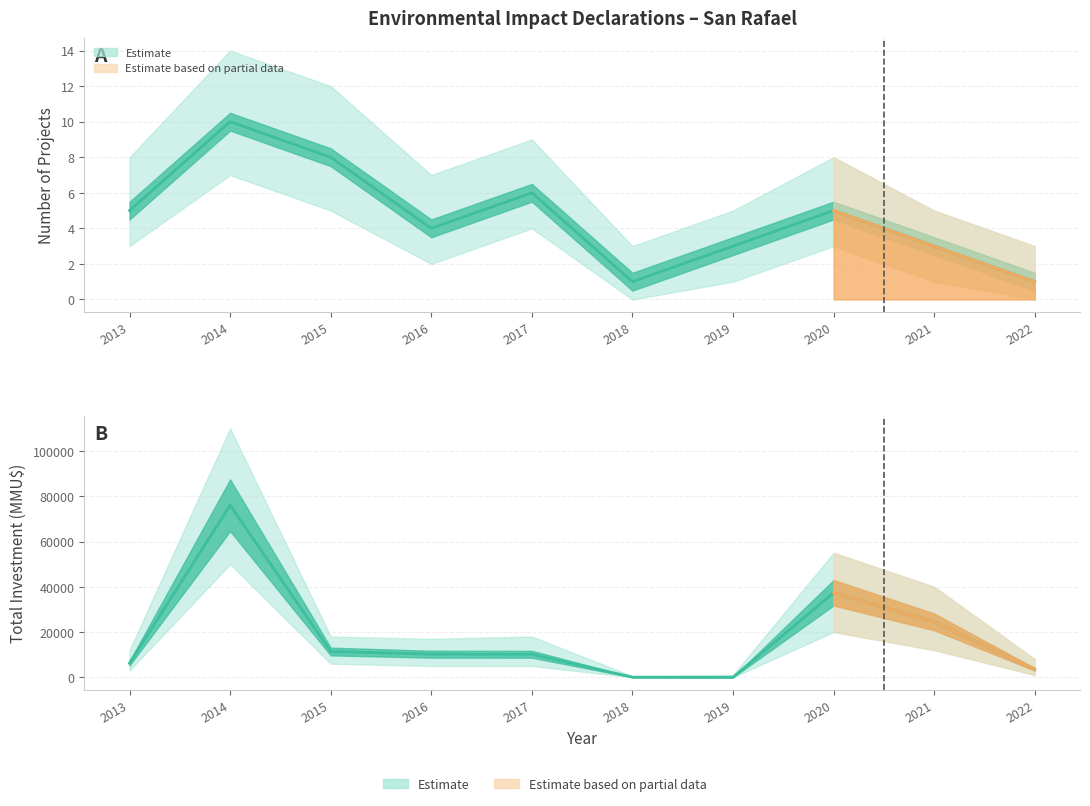

Reading right to left, list all the values displayed in this chart.

count: 2022=1	2021=3	2020=5	2019=3	2018=1	2017=6	2016=4	2015=8	2014=10	2013=5
investment: 2022=3500	2021=24474	2020=37346	2019=0	2018=40	2017=10170	2016=10192	2015=11382	2014=76012	2013=6200